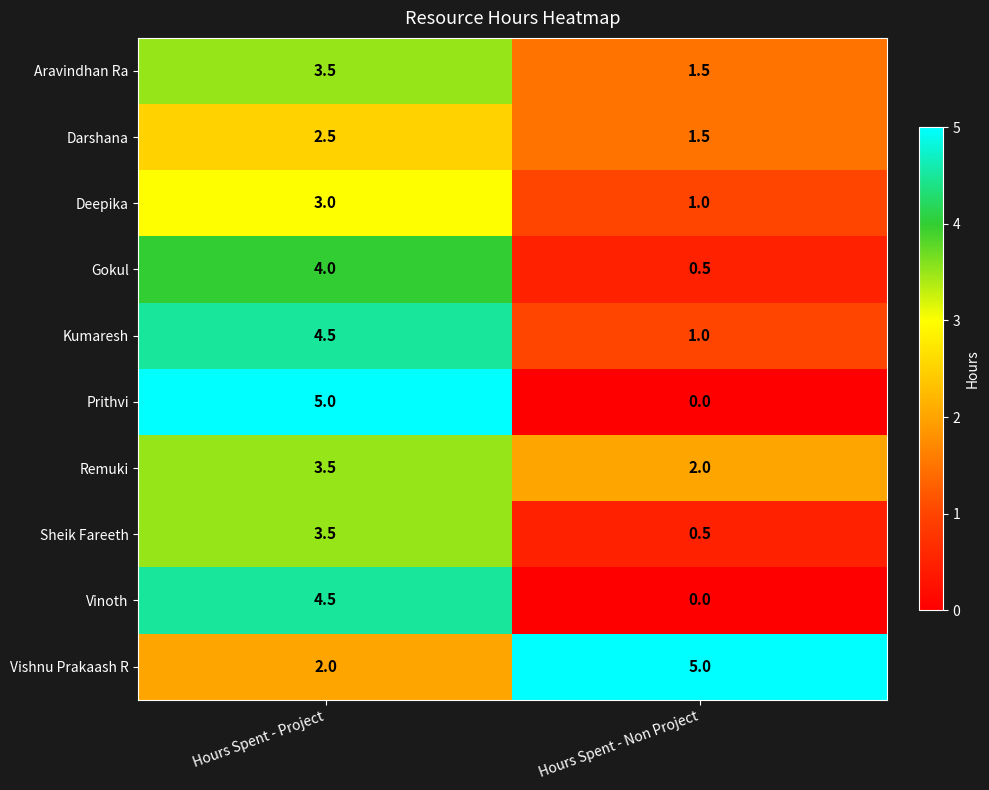

What is the greatest value displayed?

5.0